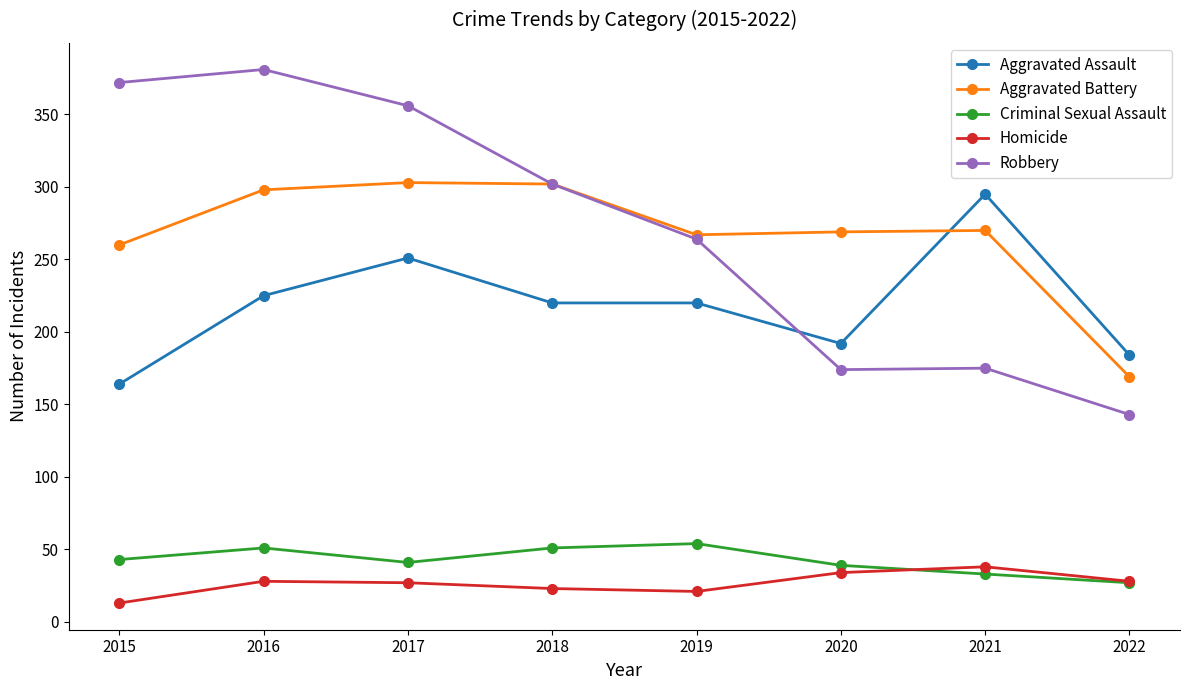

List the series in order of their peak value, highest first.

Robbery, Aggravated Battery, Aggravated Assault, Criminal Sexual Assault, Homicide